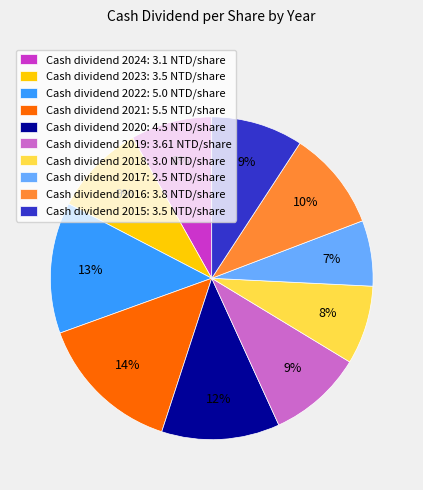

True or false: Cash dividend 2015: 3.5 NTD/share accounts for 3% of the total.

False